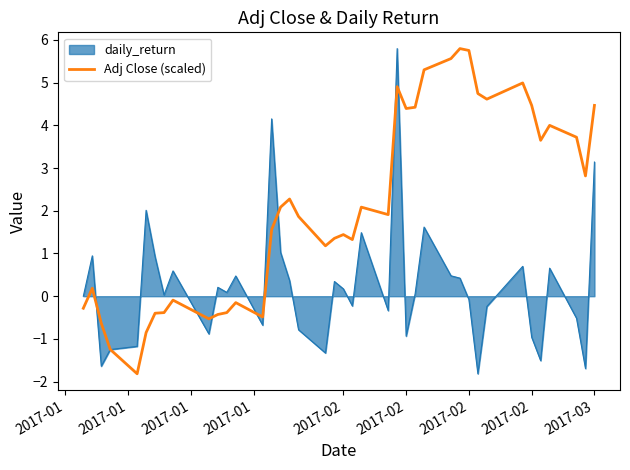

Rank the series by their average value, from lowest to highest.

daily_return, Adj Close (scaled)